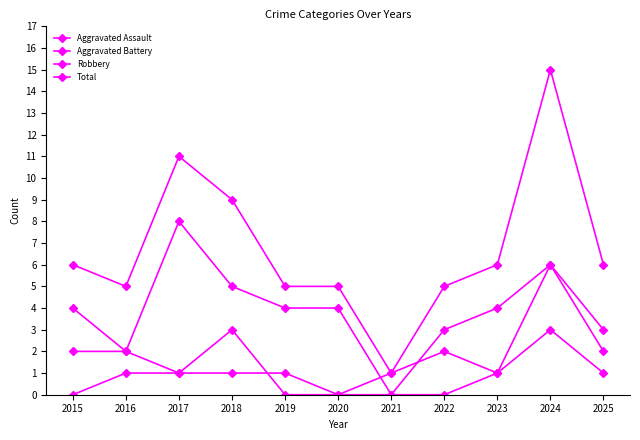

What is the difference between the maximum and minimum values in the Aggravated Assault series?

6